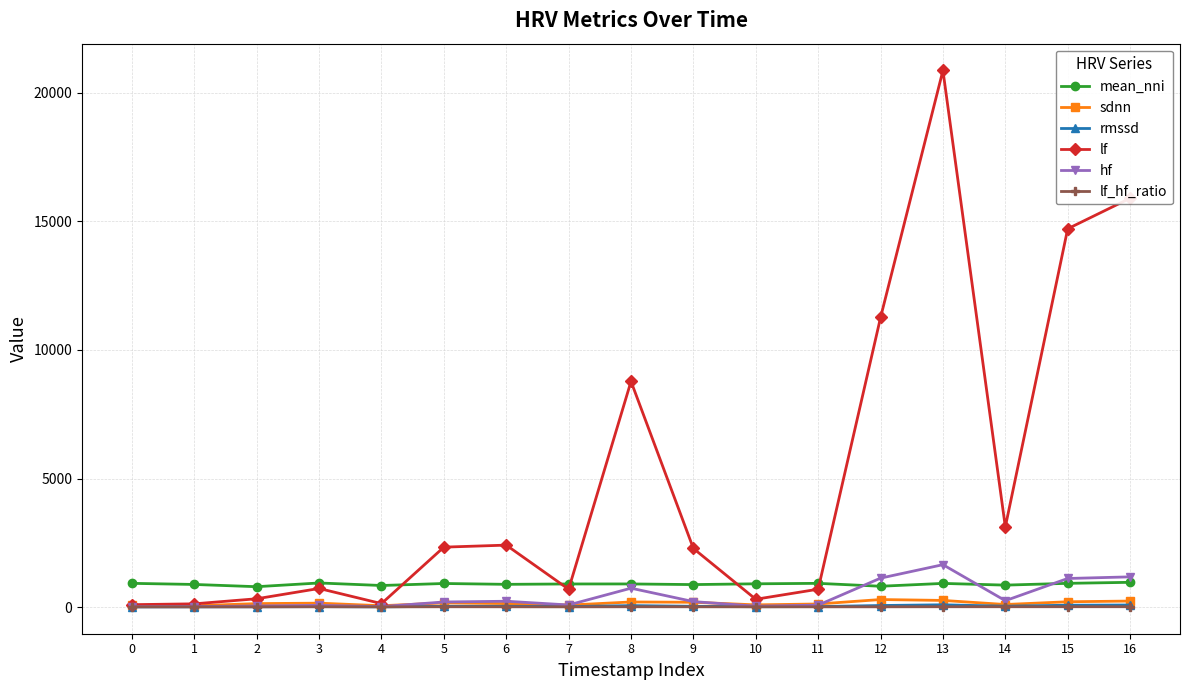

Does the chart have visible grid lines?

Yes